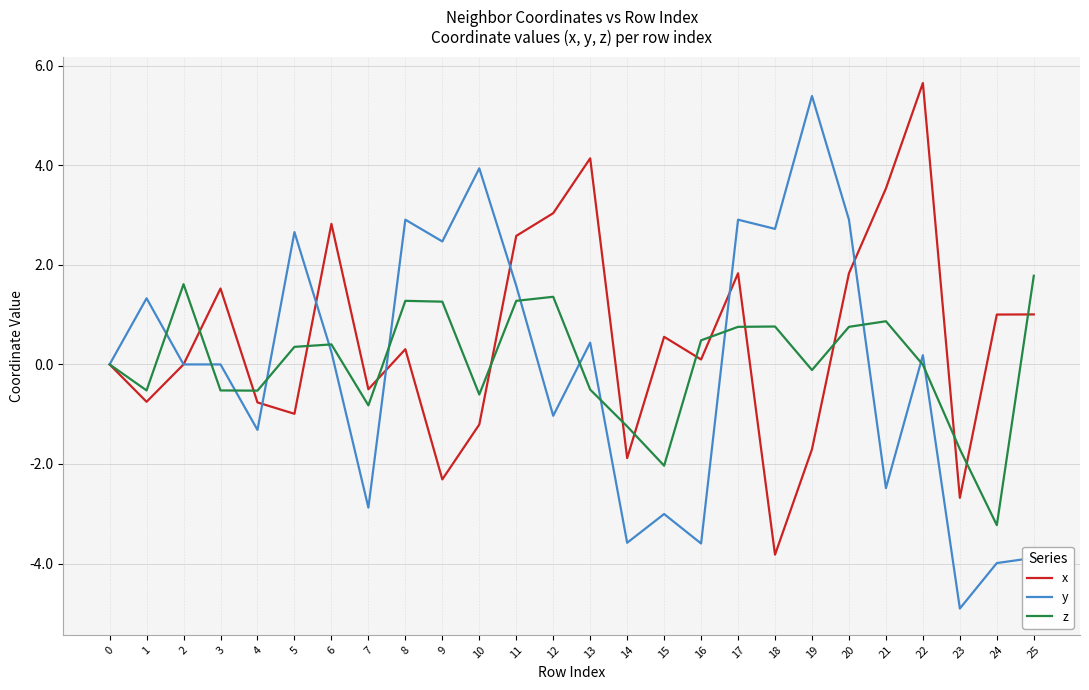

Rank the series at 17 from lowest to highest value.

z, x, y